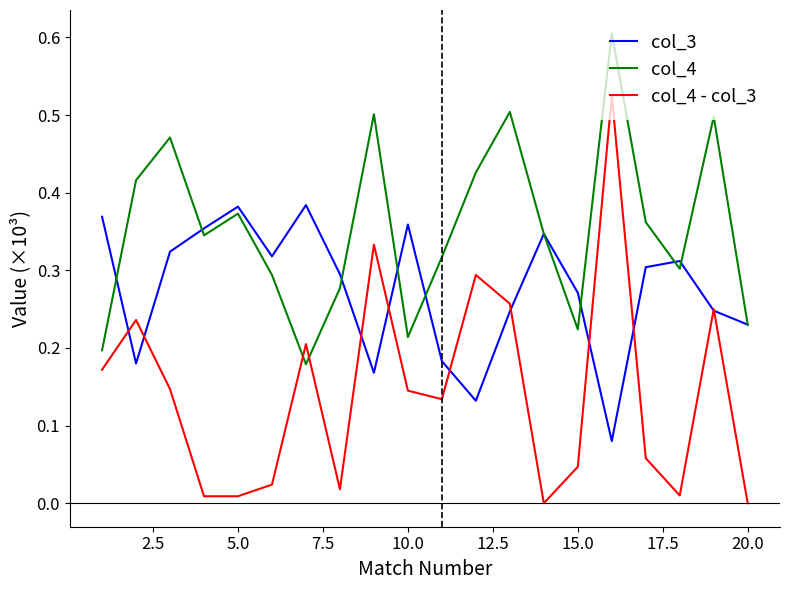

List the series in order of their peak value, highest first.

col_4, col_4 - col_3, col_3